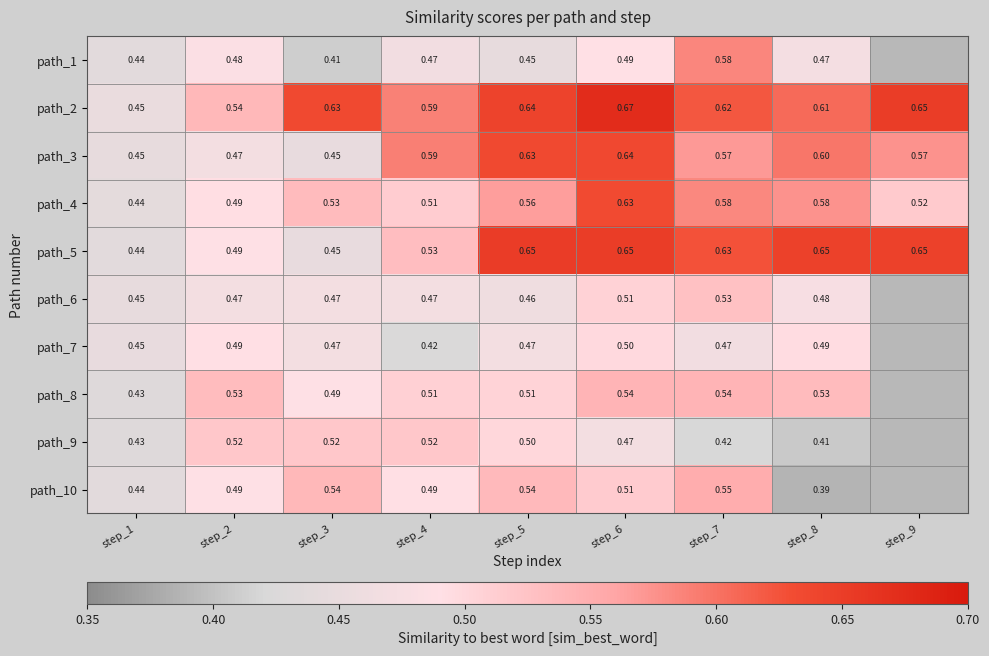

Is the value of path_1 at step_5 greater than the value of path_5 at step_2?

No